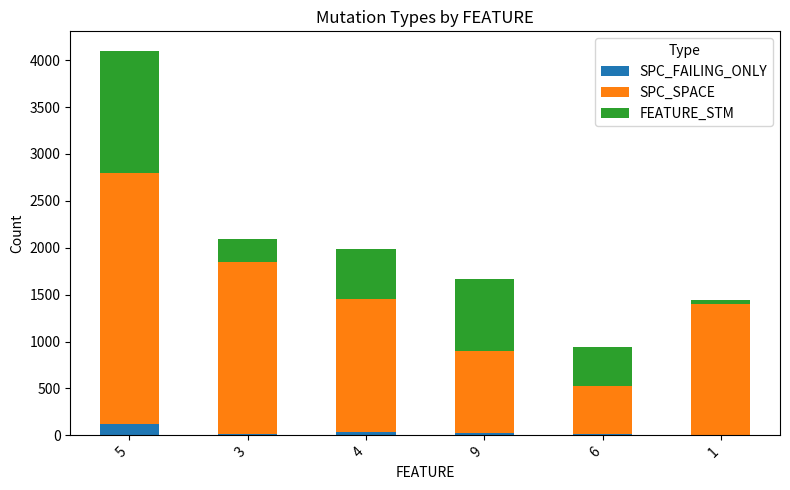

At which category is the sum across all series the highest?

5